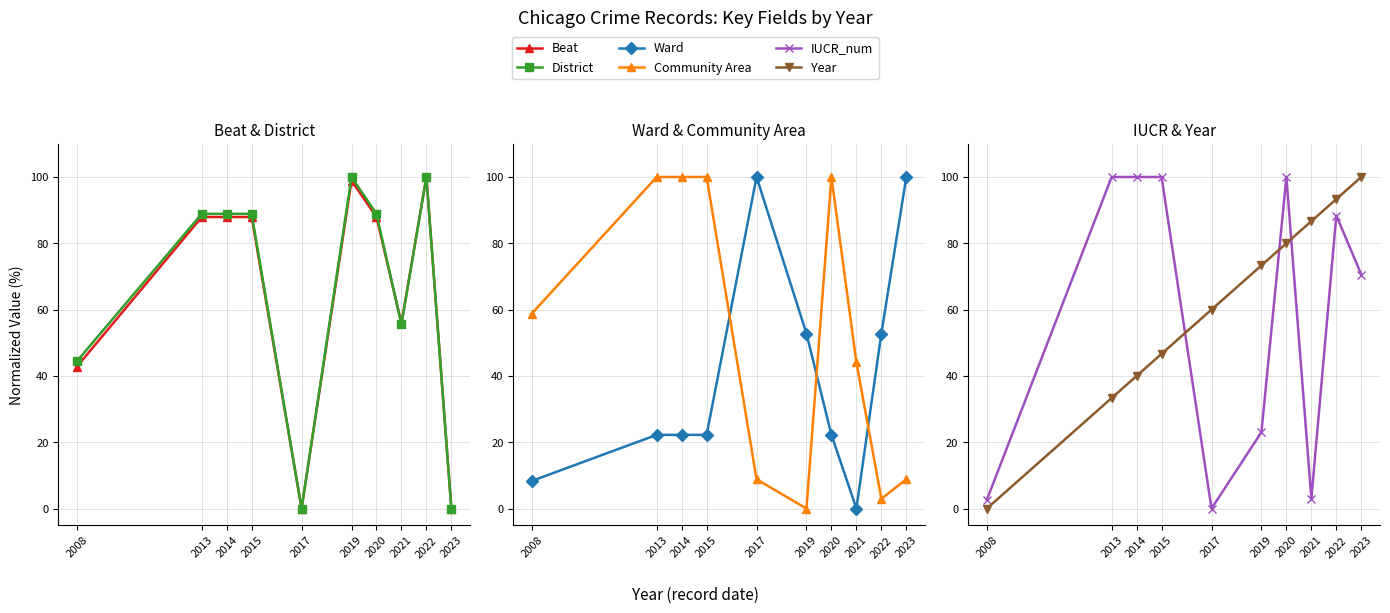

True or false: Year and Community Area cross at least once.

True